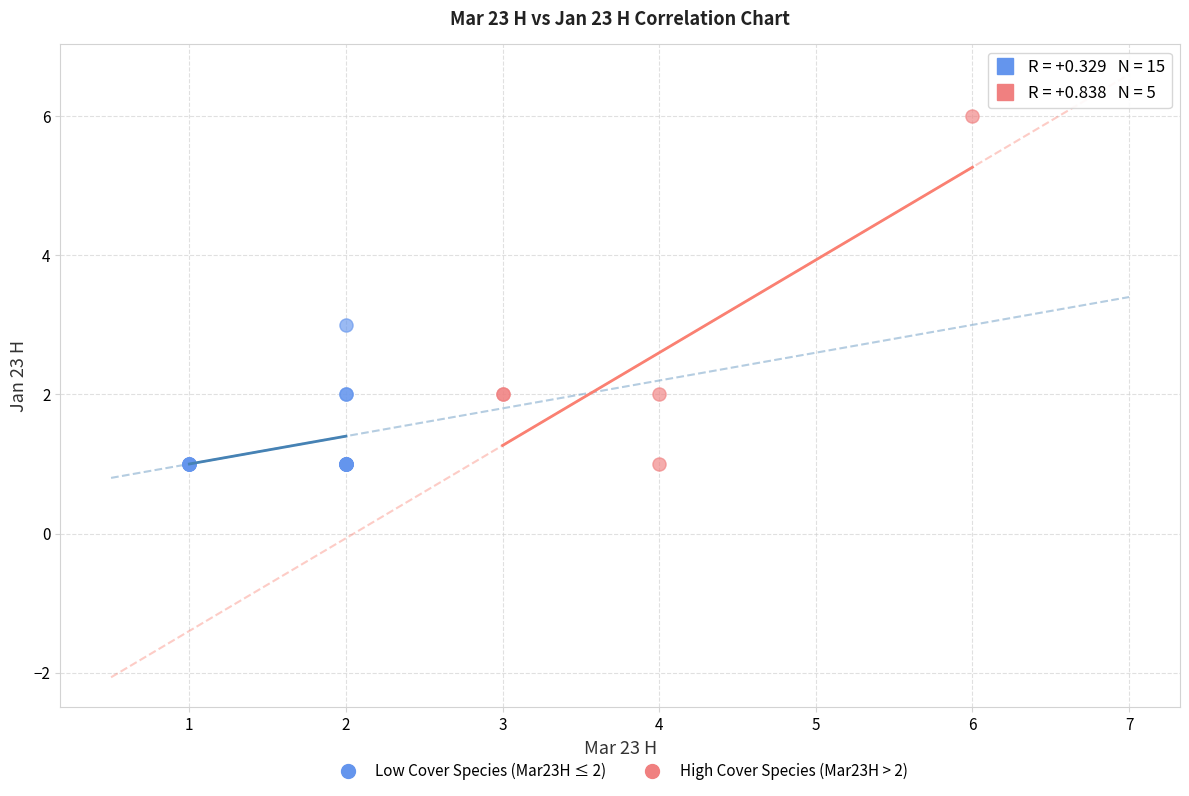

Which series has the largest Y range (max minus min)?

High Cover Species (Mar23H > 2)